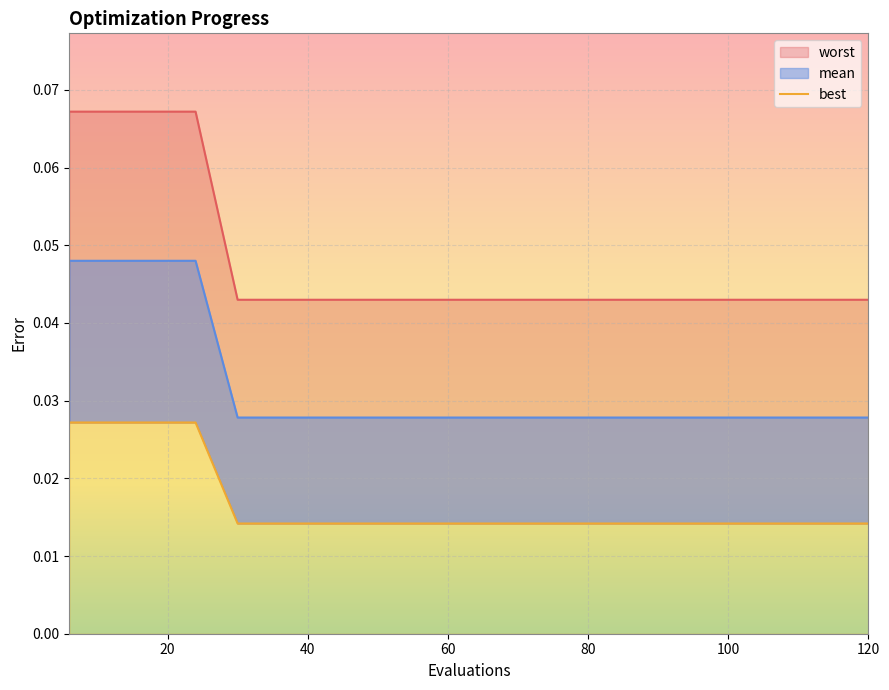

True or false: the data has more than 1 interior local peaks.

False